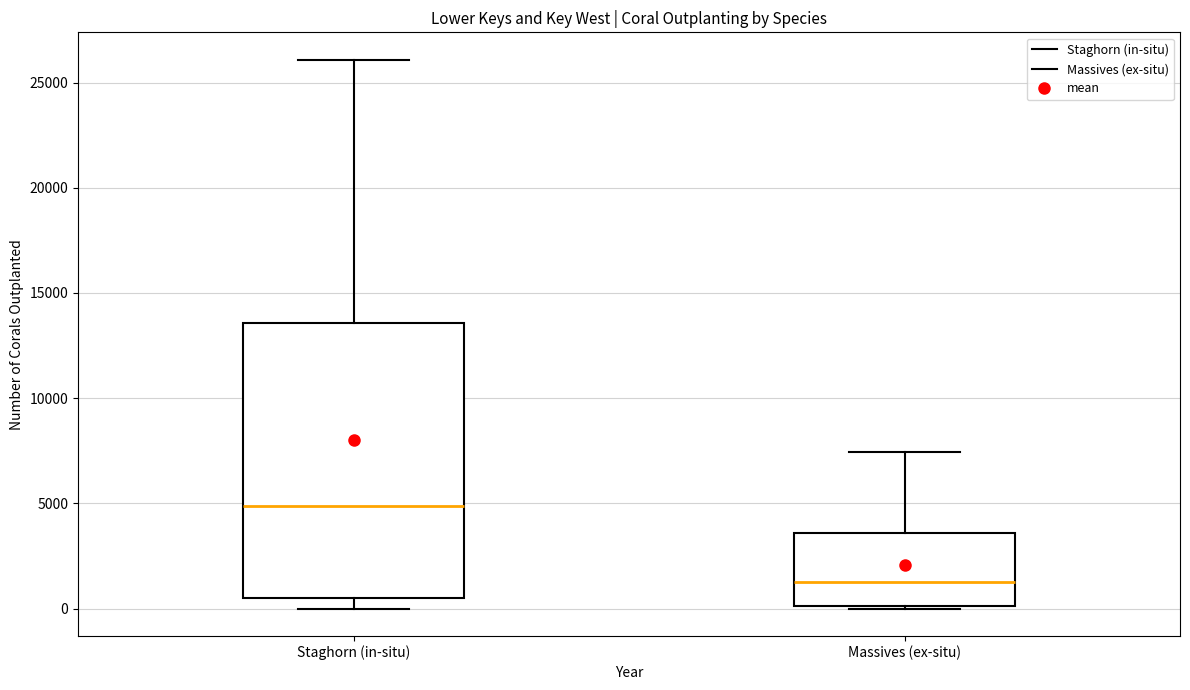

Which box is the tallest, from its lower edge to its upper edge?

Staghorn (in-situ)